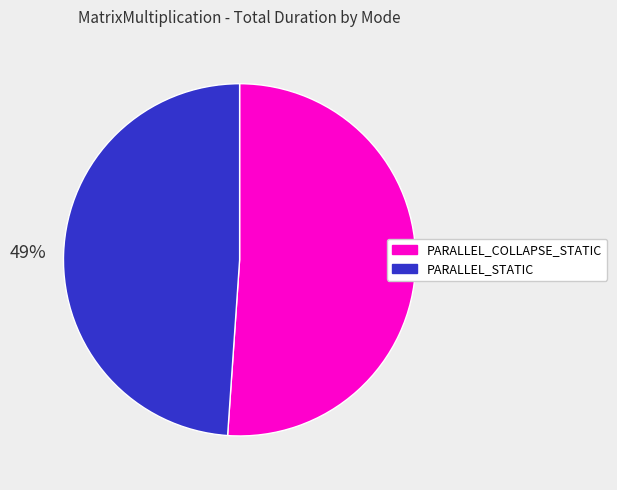

Does any single category account for the majority?

Yes